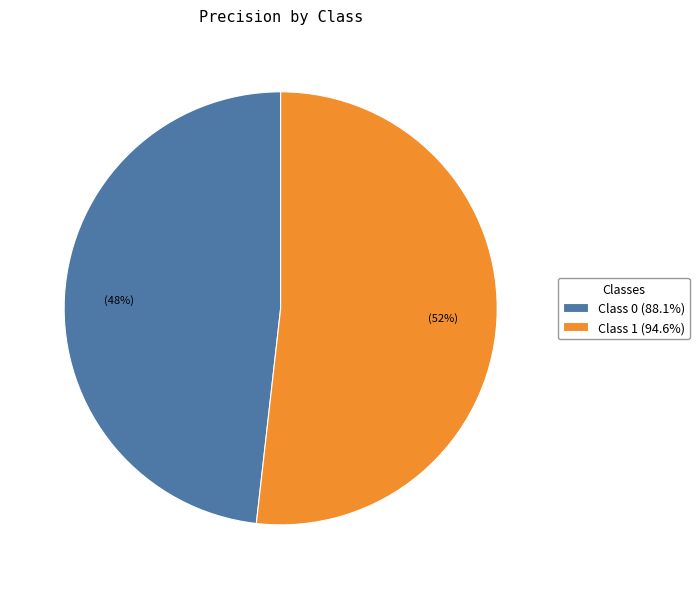

Does any single category account for the majority?

Yes